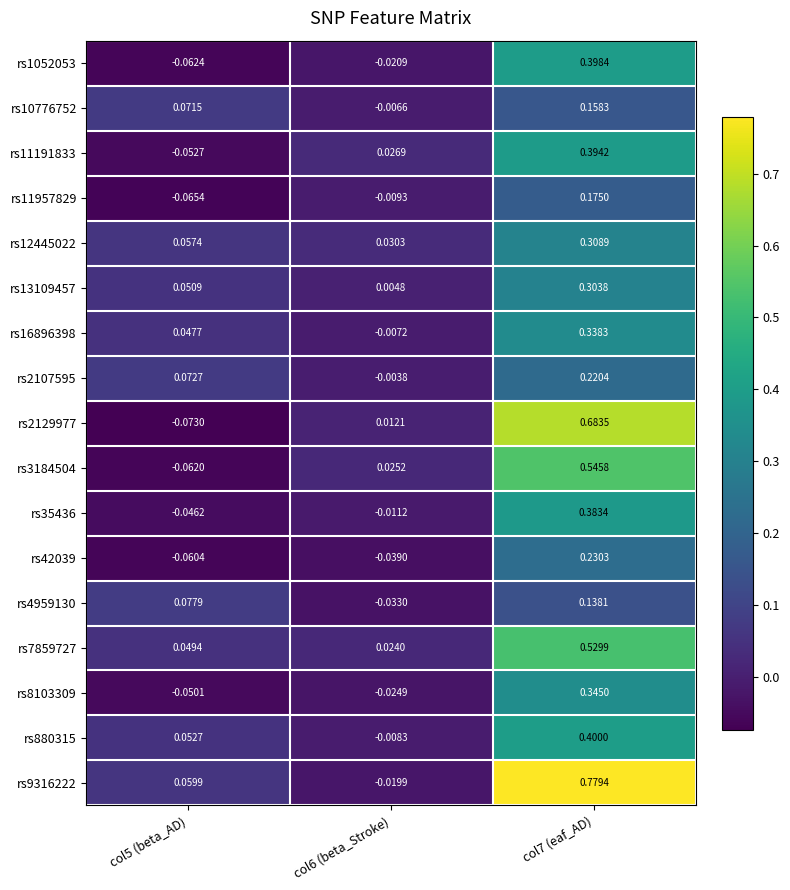

Which category has the highest value across all series?

col7 (eaf_AD)